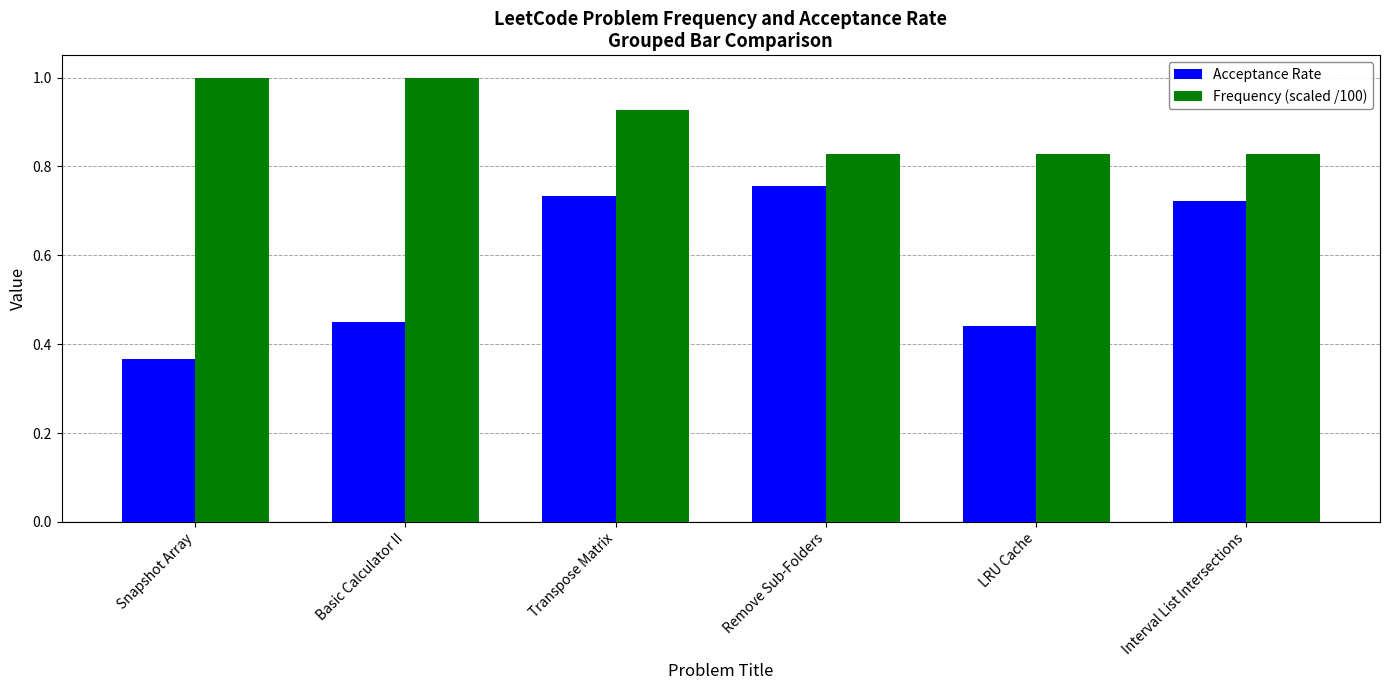

Which category has the lowest value across all series?

Snapshot Array